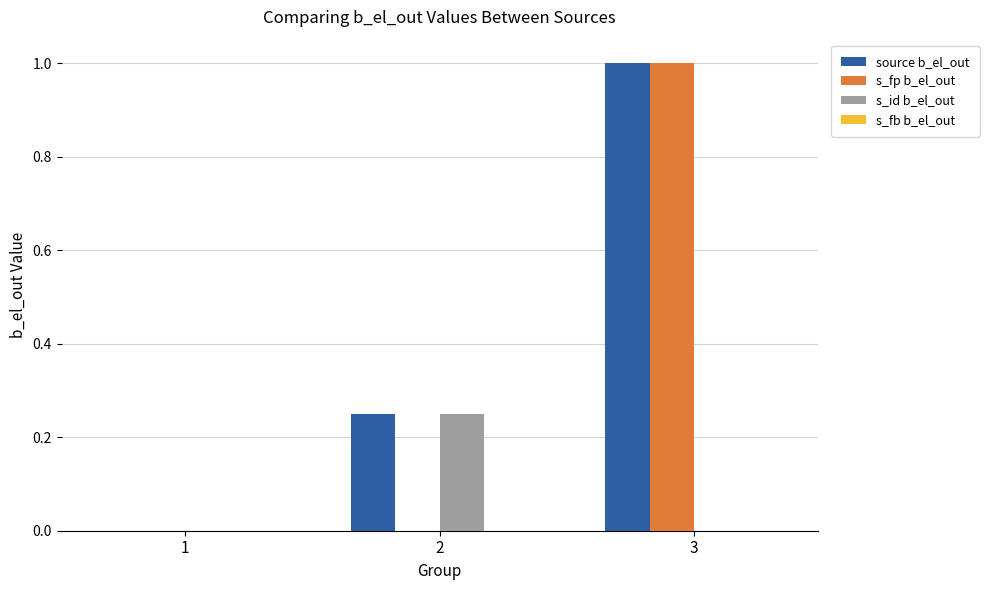

Between 1 and 2, which series saw the biggest shift?

s_id b_el_out